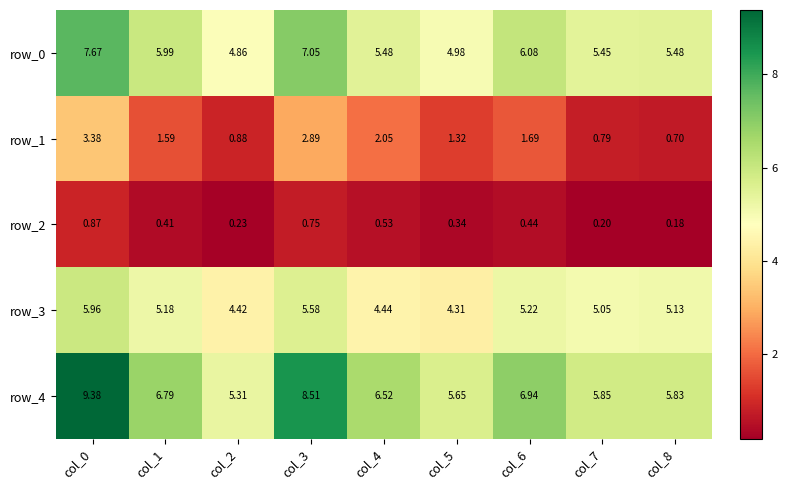

Is the value of row_1 at col_6 greater than the value of row_4 at col_4?

No